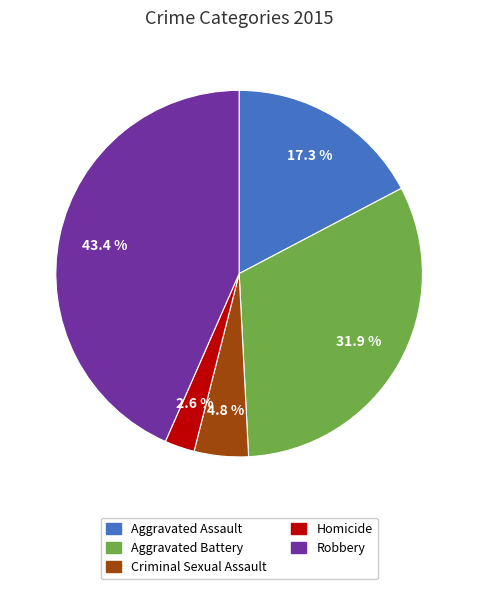

To the nearest percent, what percentage of the pie is Aggravated Battery?

32%